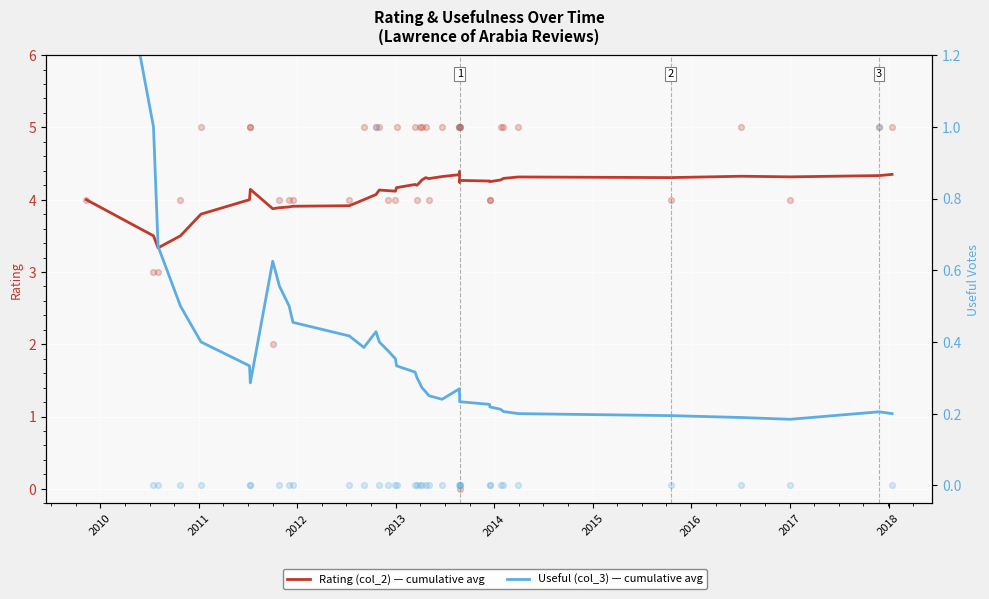

At how many categories does at least one series exceed 2?

40